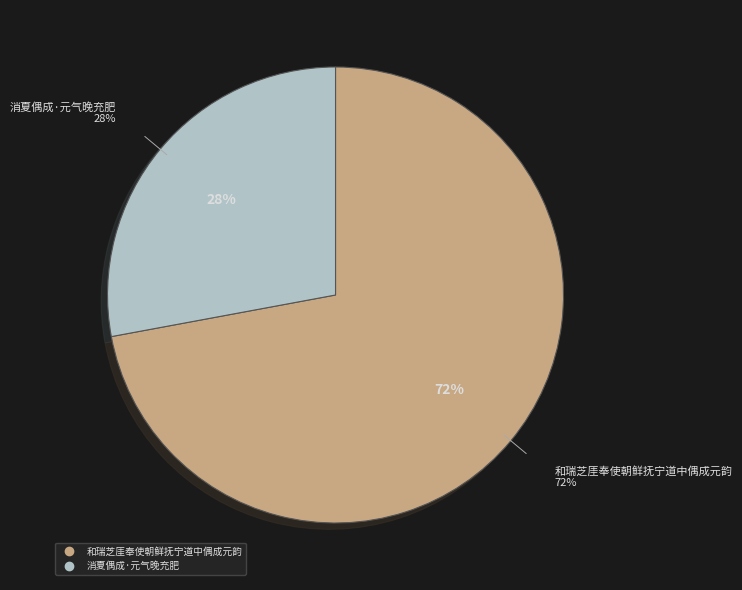

To the nearest percent, what percentage of the pie is 消夏偶成·元气晚充肥?

28%